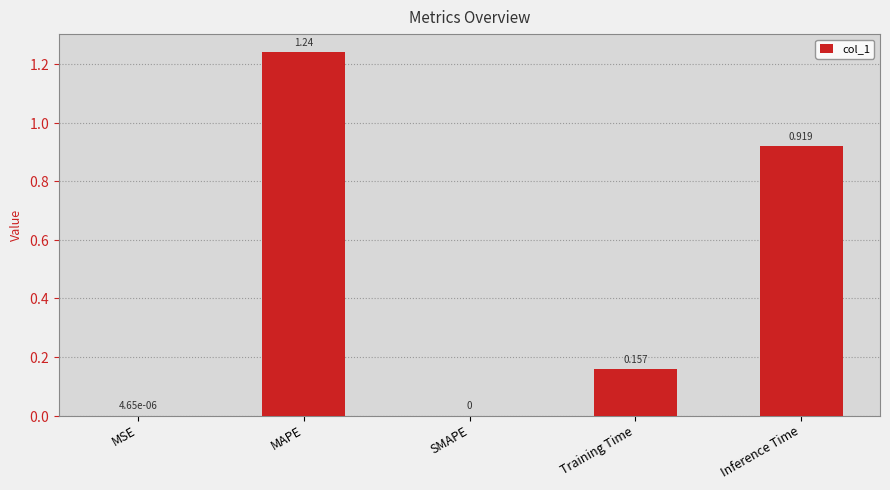

Which has a higher value, Training Time or MSE?

Training Time